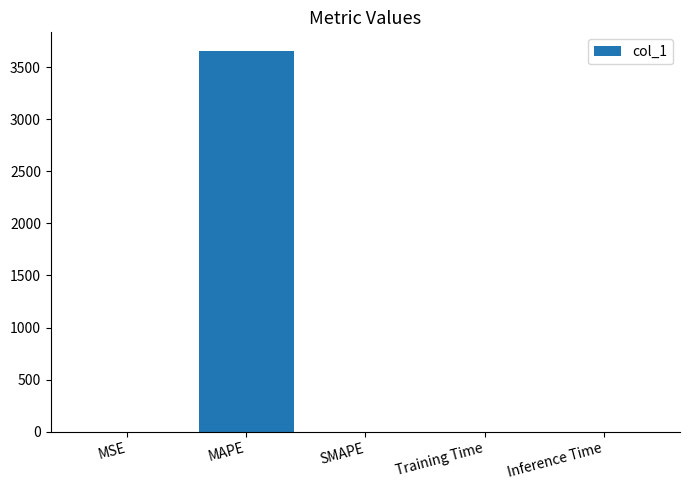

At which category does the chart reach its peak across all series?

MAPE